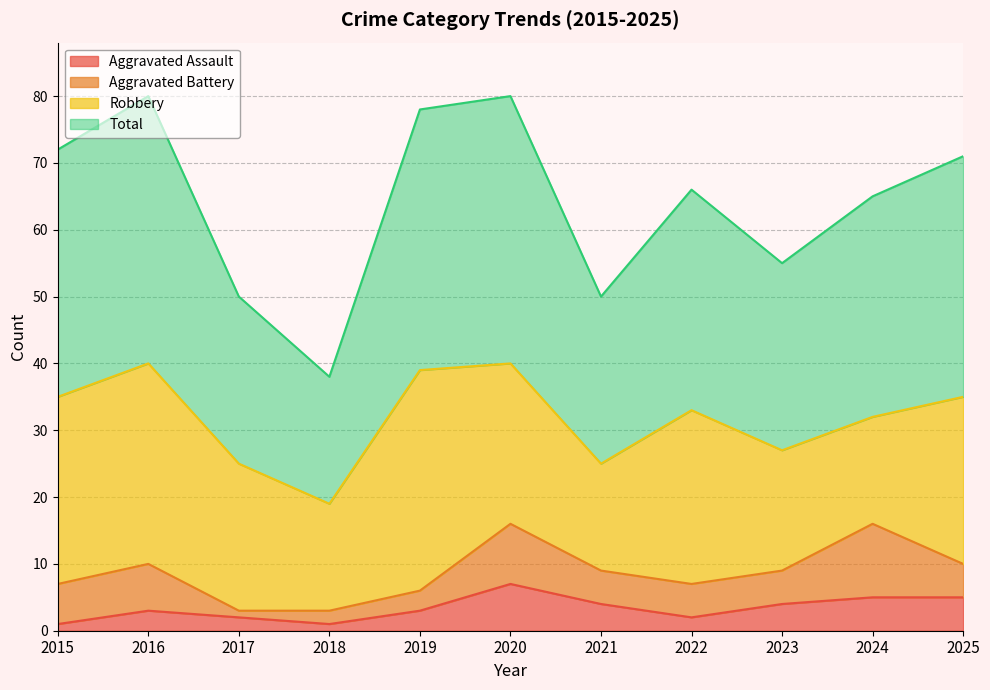

What is the value of the Total point at the 10th from the left?

65